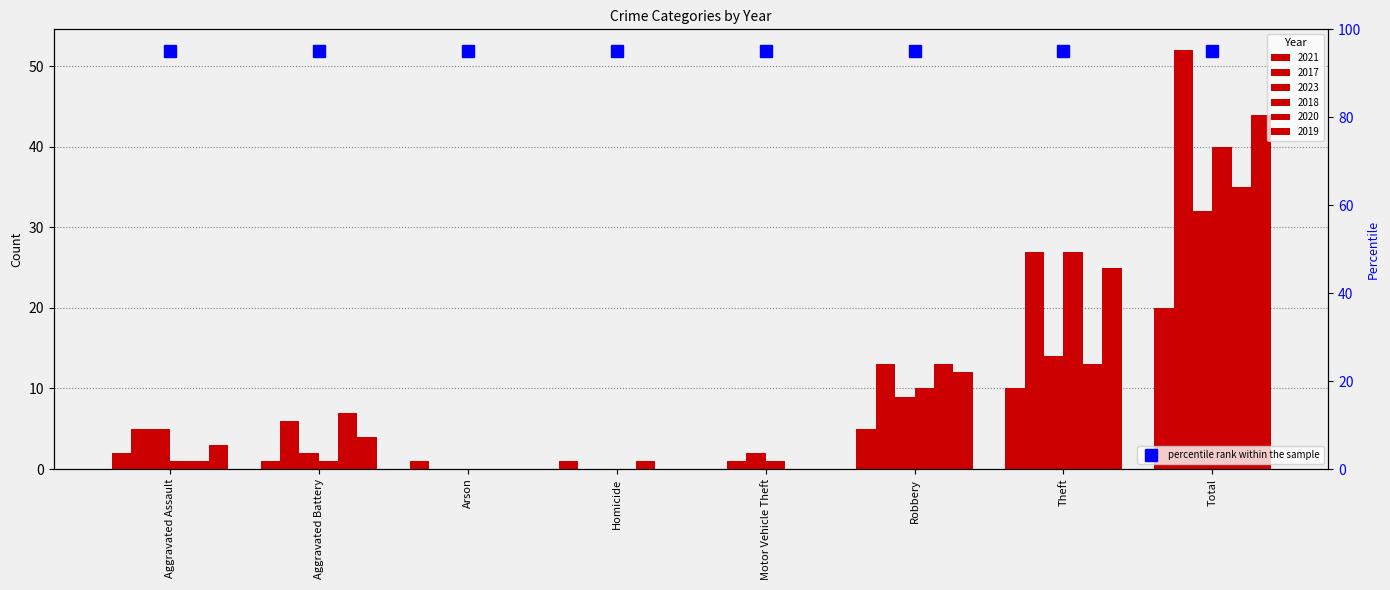

Which series has the widest spread of values?

2017